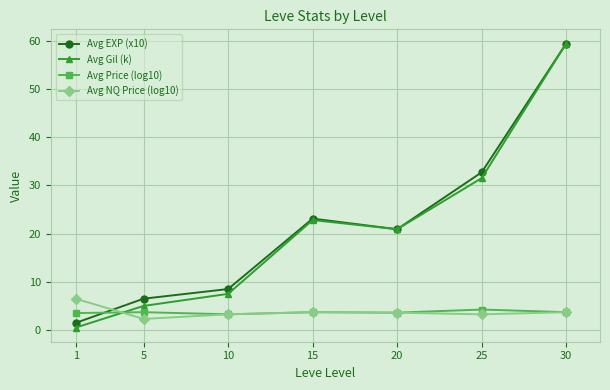

In Avg Gil (k), how many points are higher than both neighbors (excluding endpoints)?

1